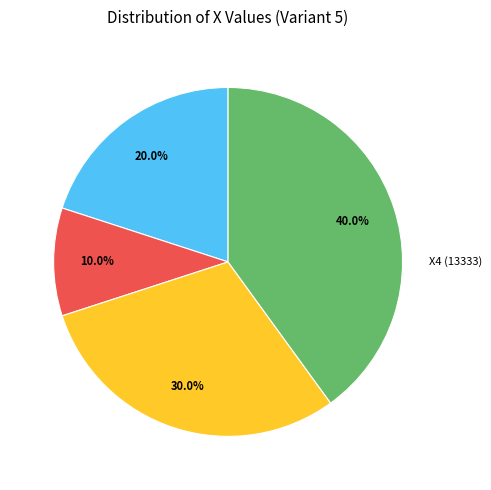

Does any single category account for the majority?

No